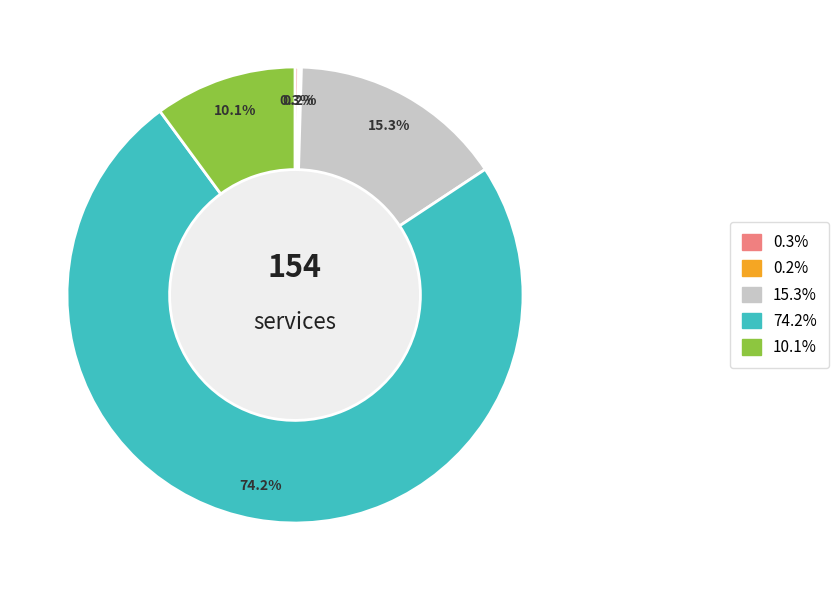

Is there any slice that represents more than half of the pie?

Yes